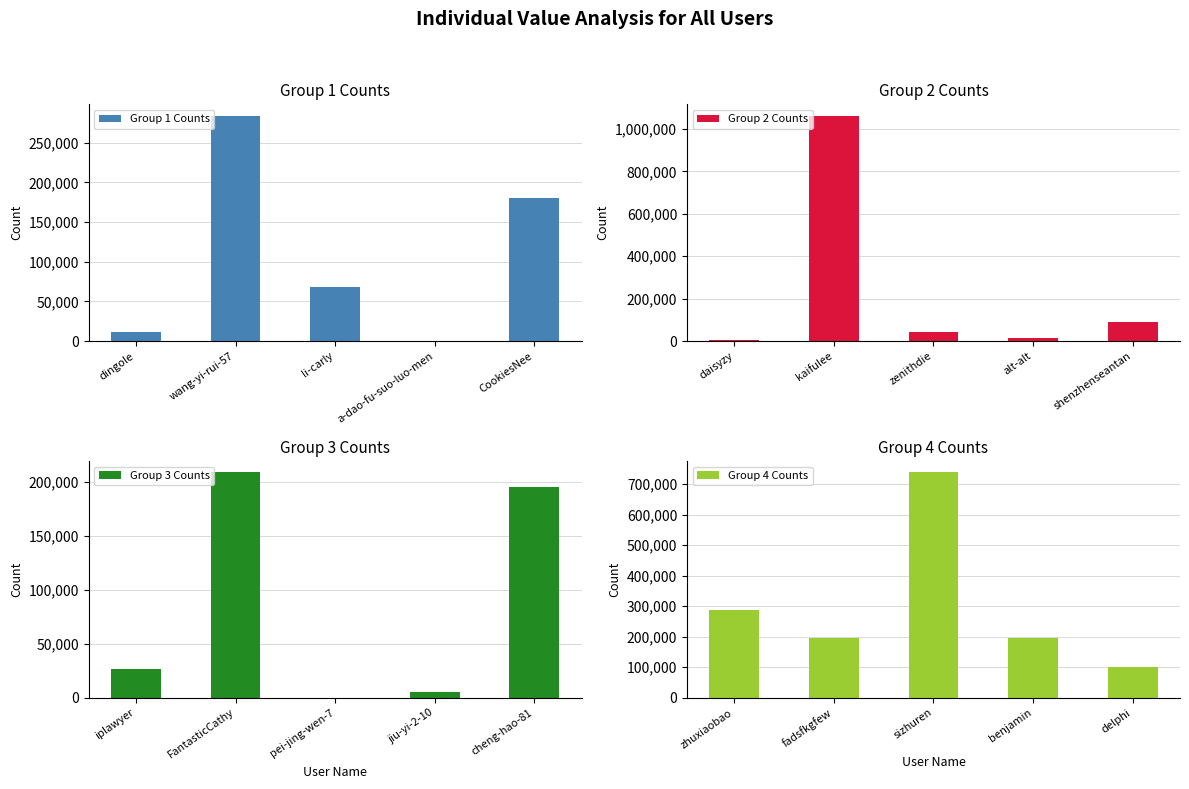

The value of Group 3 Counts at FantasticCathy is 209256. True or false?

True